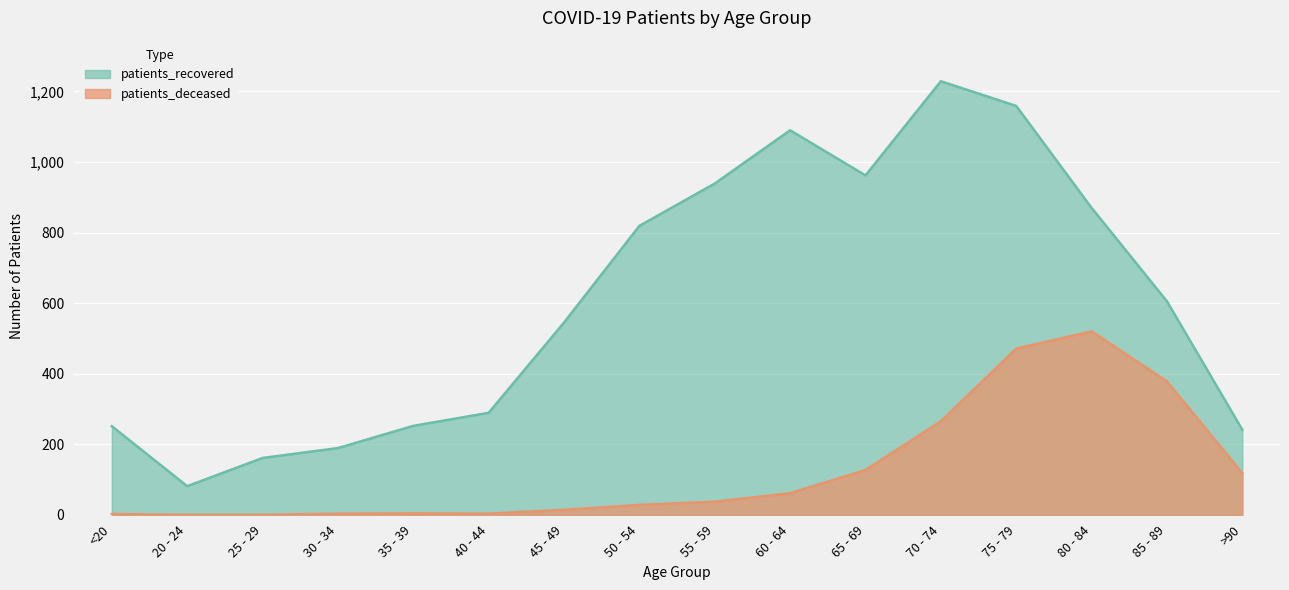

What is the label of the 3rd point from the right?

80 - 84